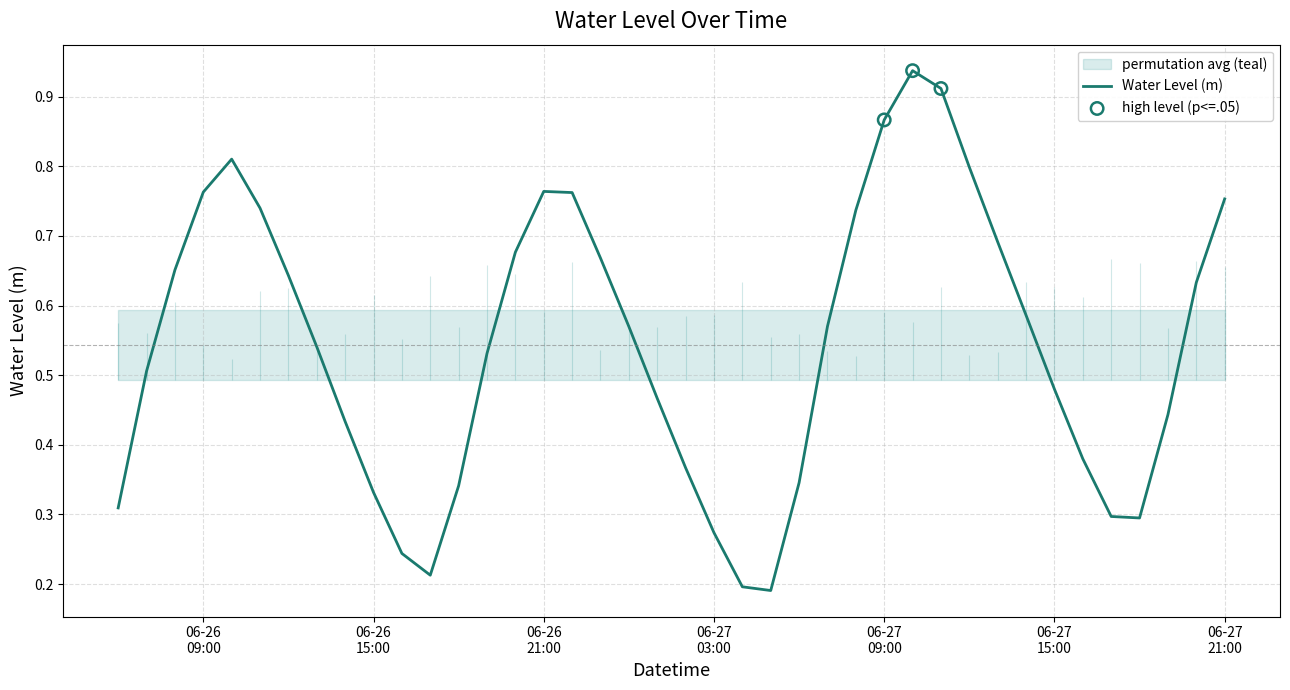

What is the change in value from 2025-06-26 22:00:00 to 2025-06-27 19:00:00?

-0.3